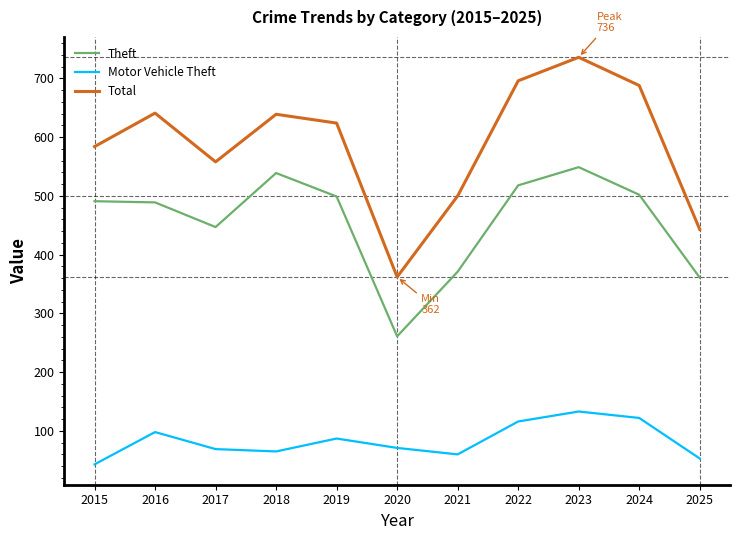

Which label corresponds to the largest value in the chart?

2023